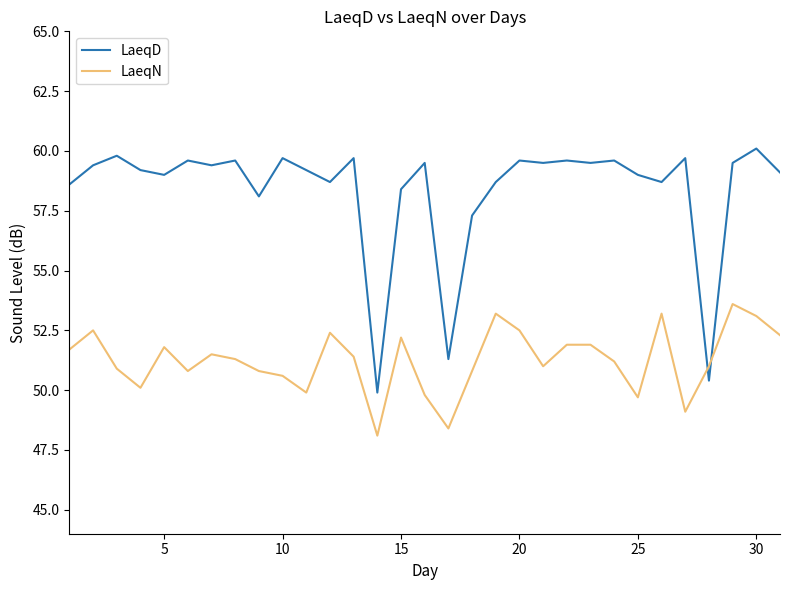

True or false: LaeqN and LaeqD cross at least once.

True